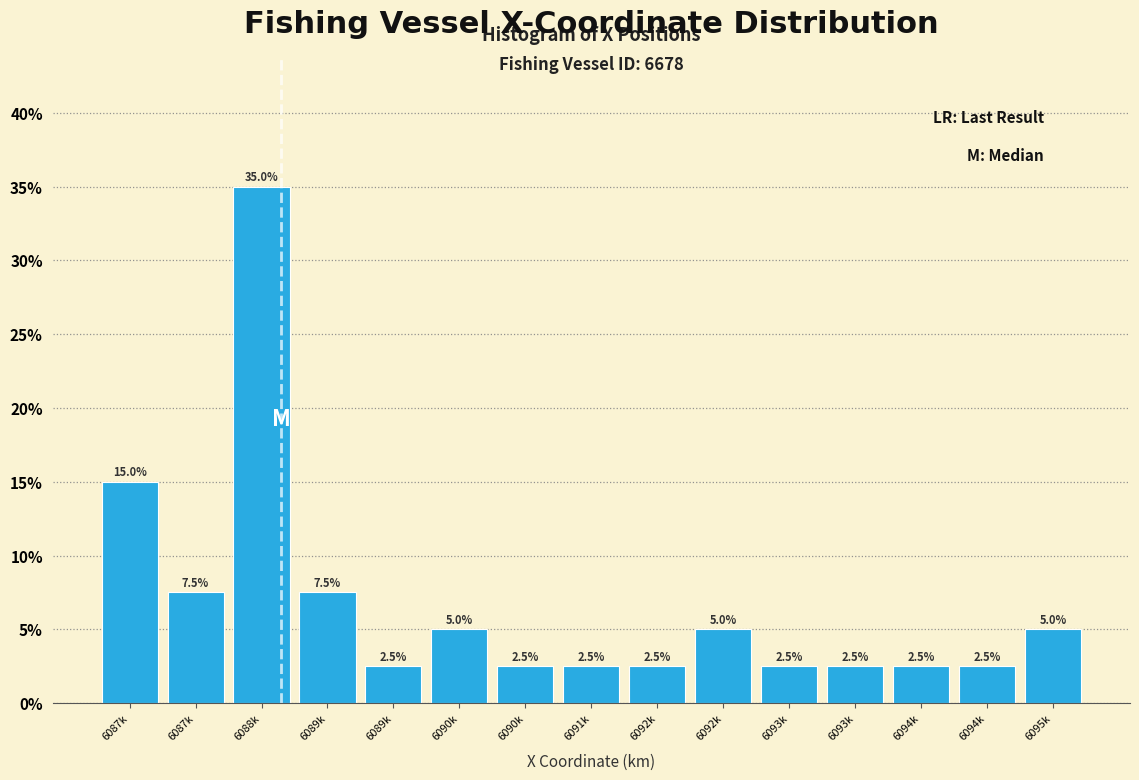

Are the bars horizontal?

No